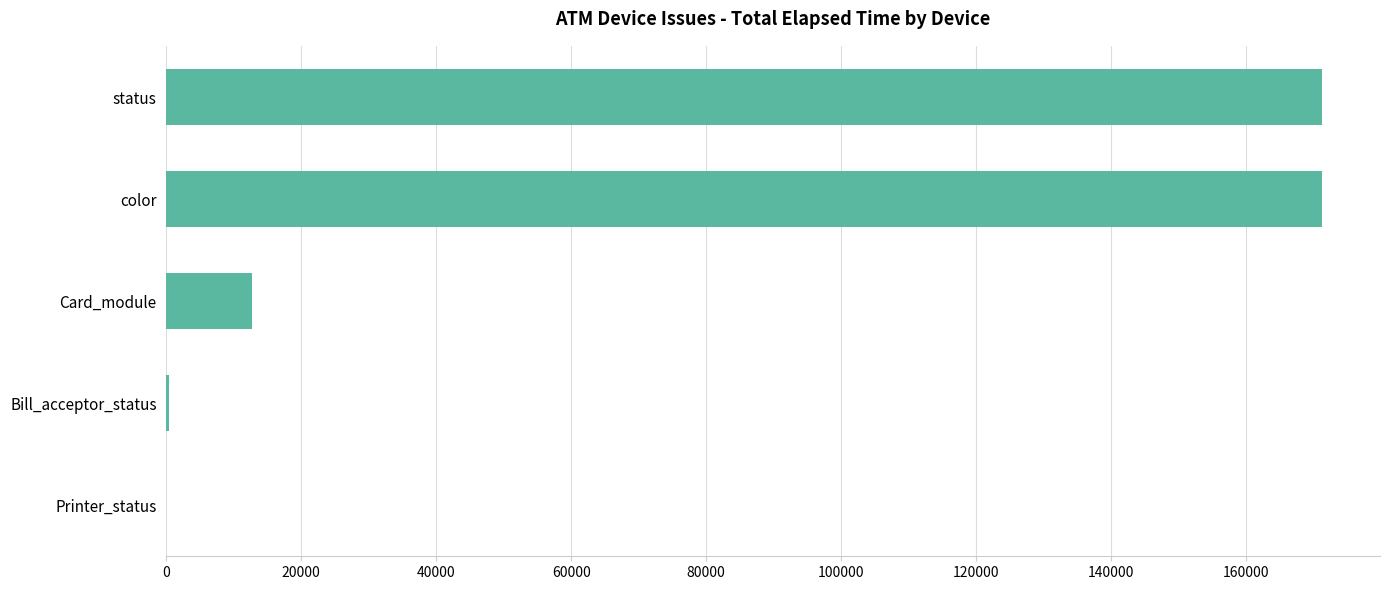

What is the sum of all values?

355764